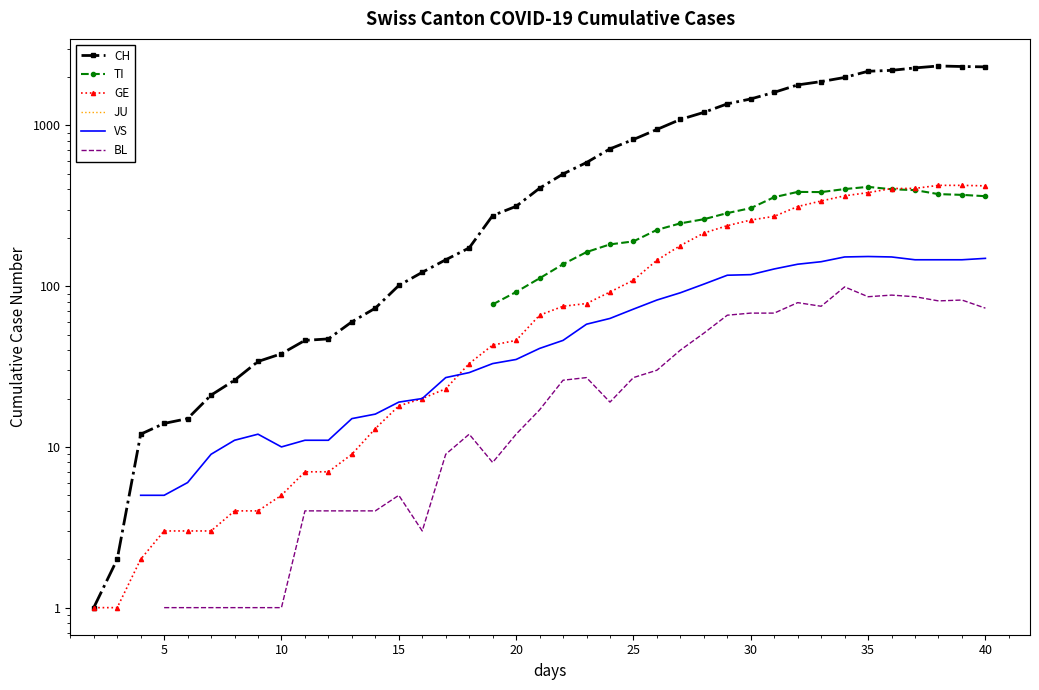

True or false: GE and JU cross at least once.

False